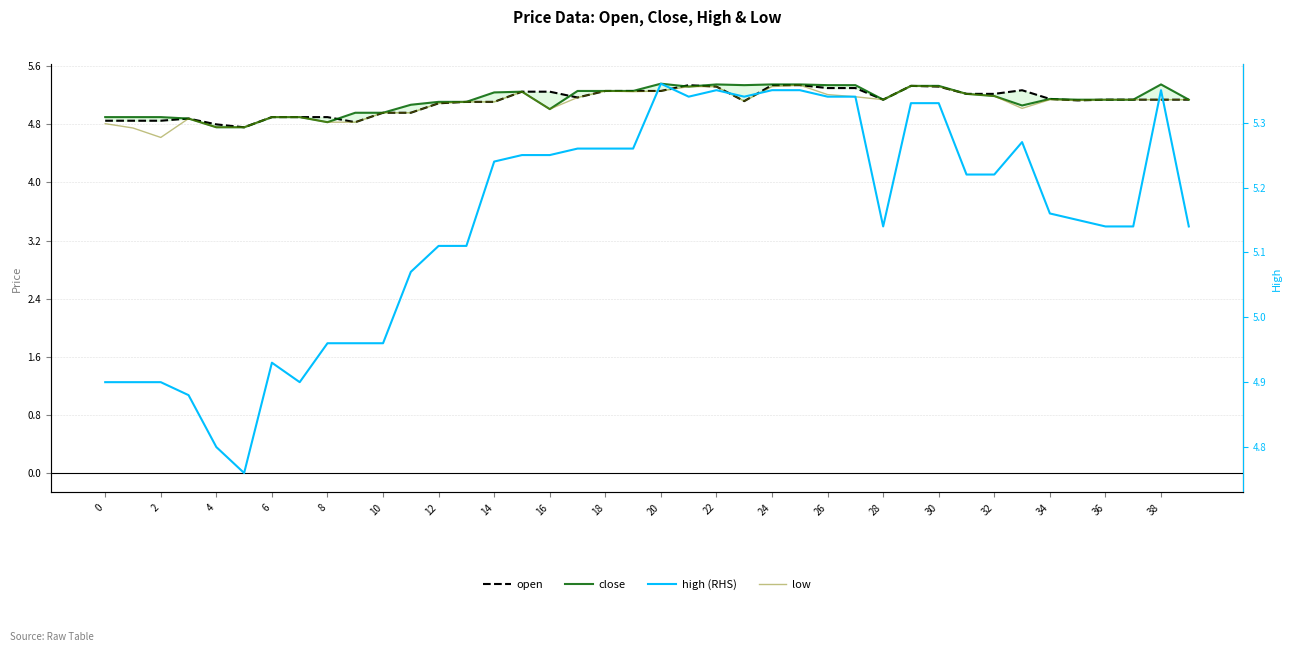

How many series are shown in this chart?

4